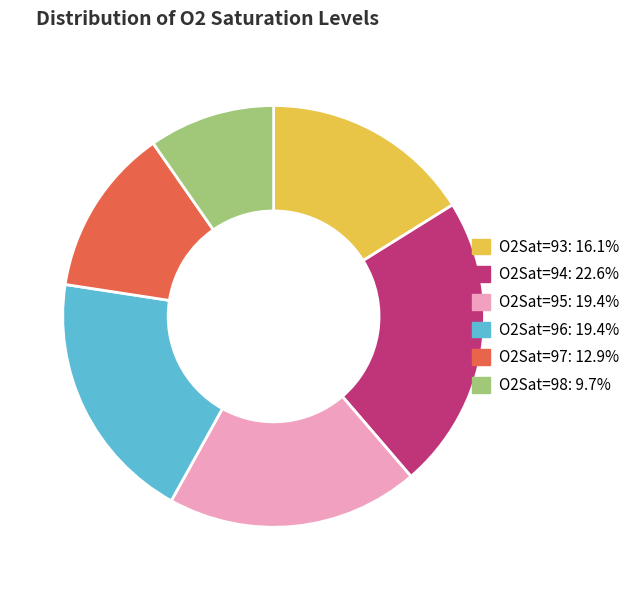

Does O2Sat=95 represent more than half of the total?

No